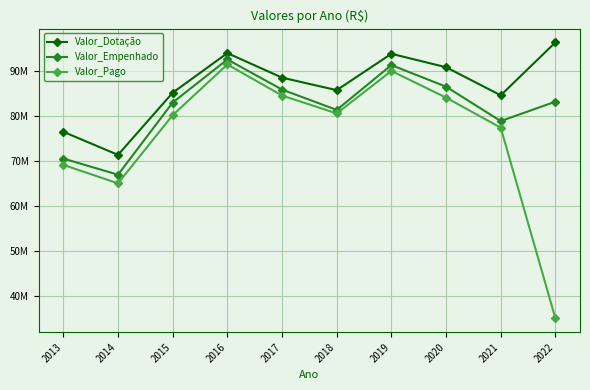

At which category does Valor_Pago reach its first local valley?

2014